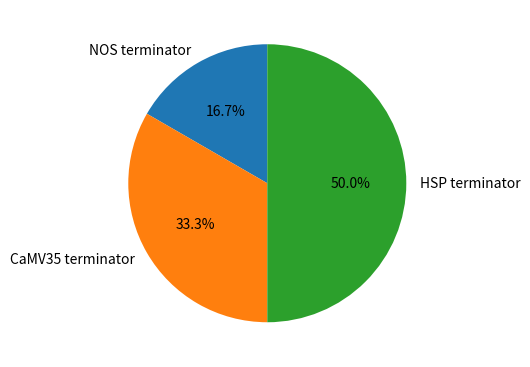

Which category has the smallest portion of the pie?

NOS terminator